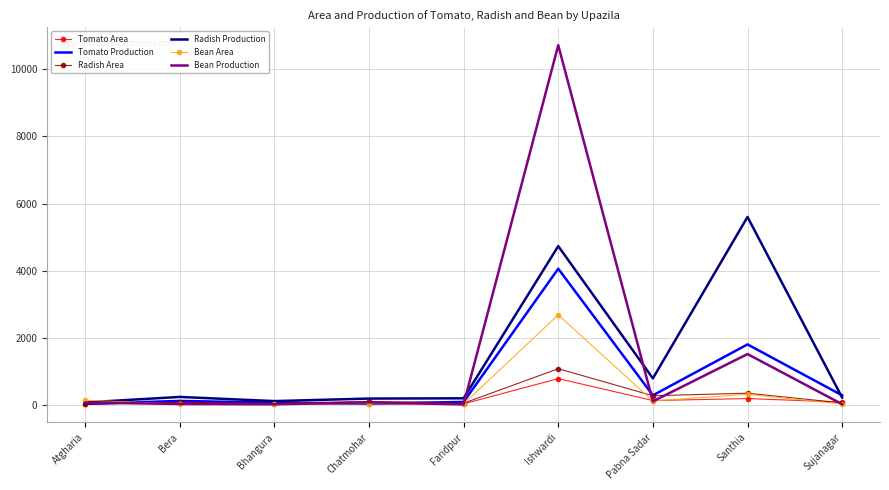

What is the total value across all series at Ishwardi?

24041